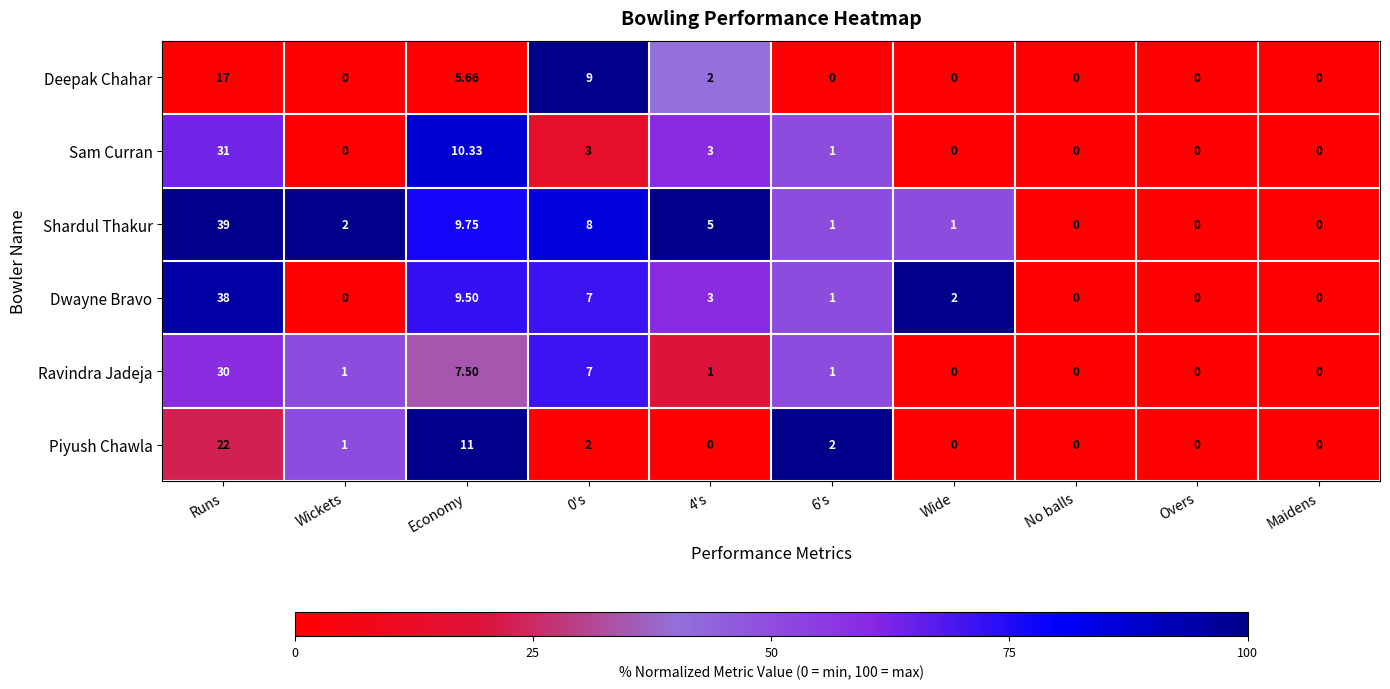

At which label is Piyush Chawla closest to 11?

Economy